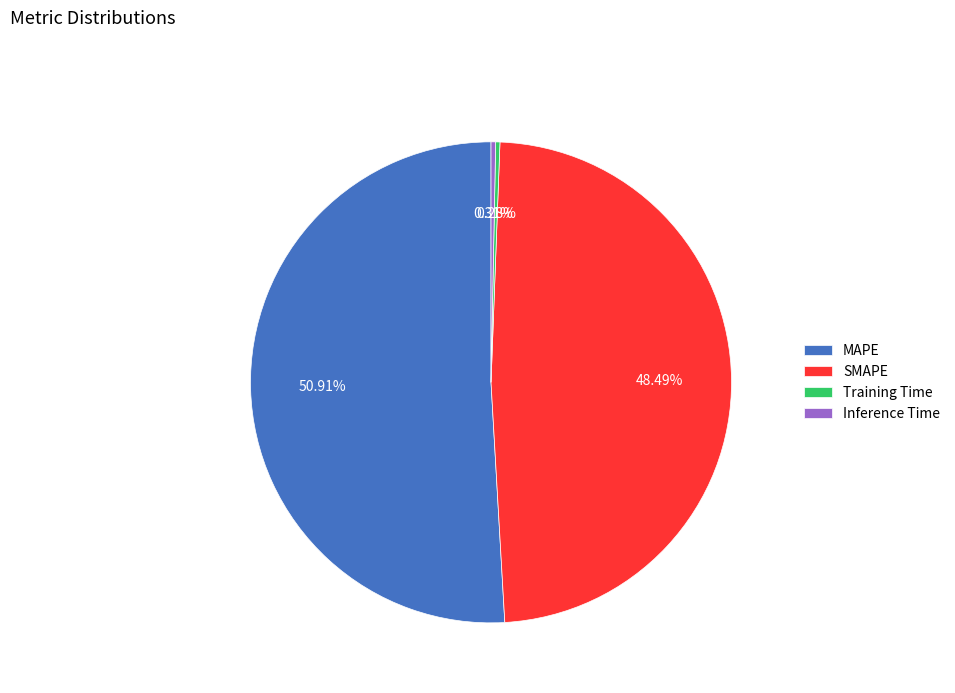

Does SMAPE account for over 50% of the chart?

No